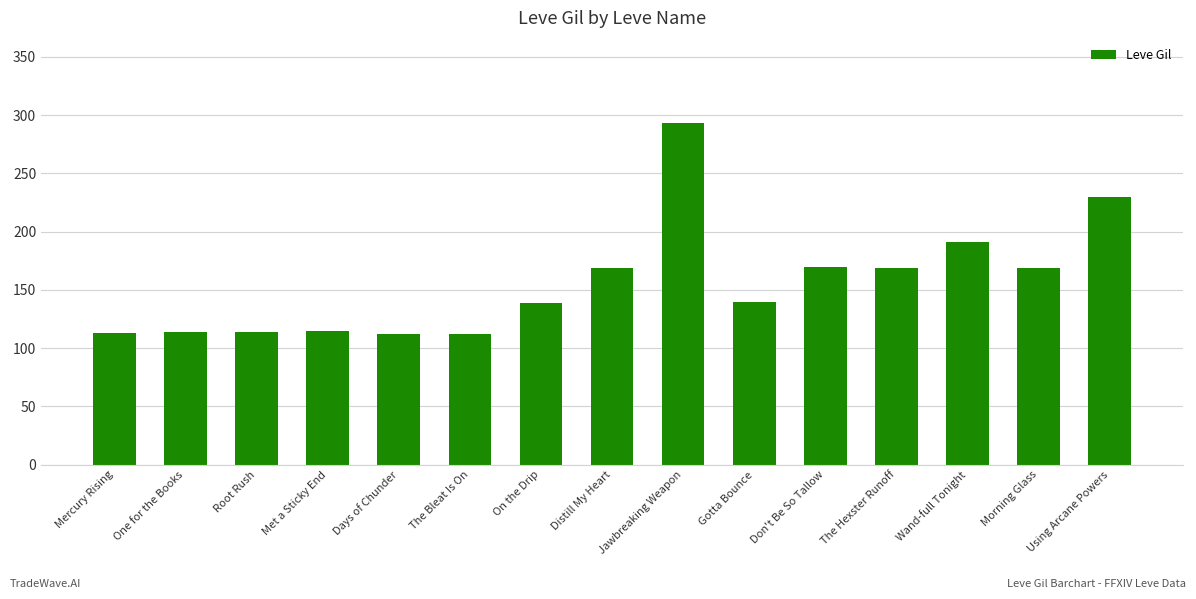

What is the smallest value displayed?

112